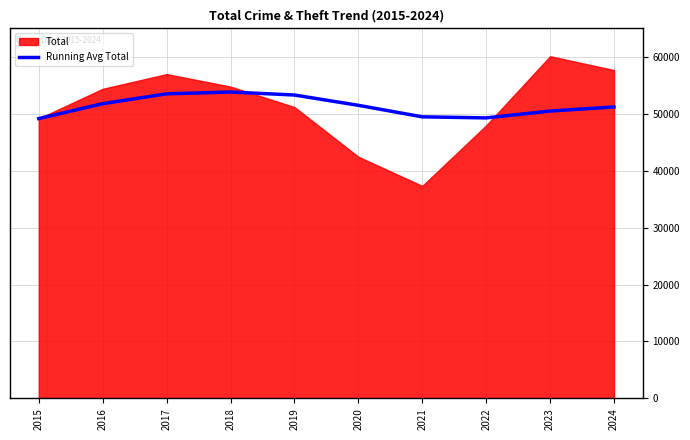

How many interior local valleys (lower than both neighbors) does the data have?

1